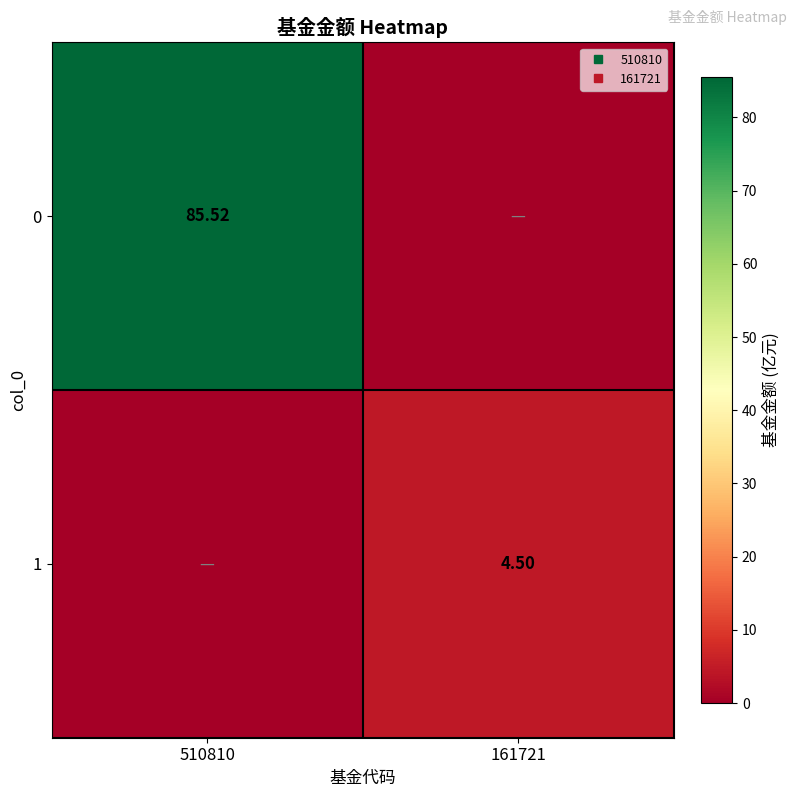

The 1 series shows 4.5 at 161721. True or false?

True